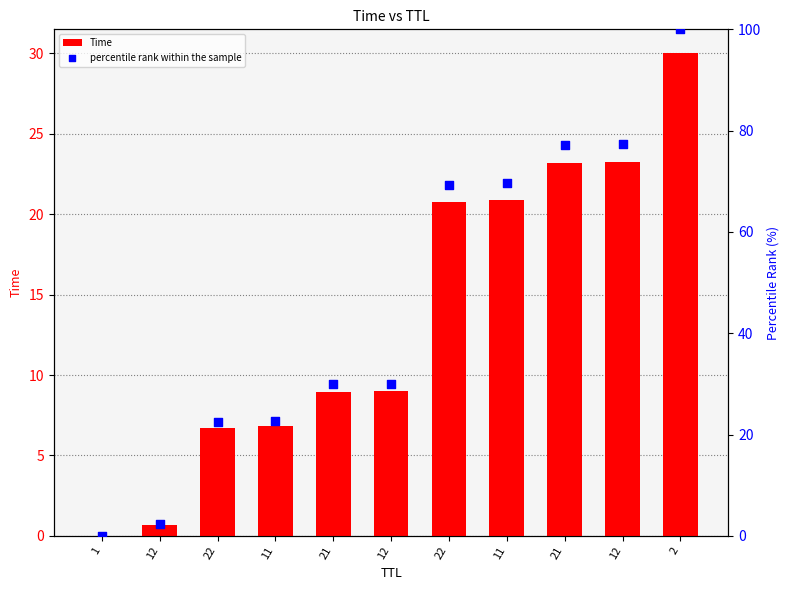

Which series contains the highest Y value?

percentile rank within the sample